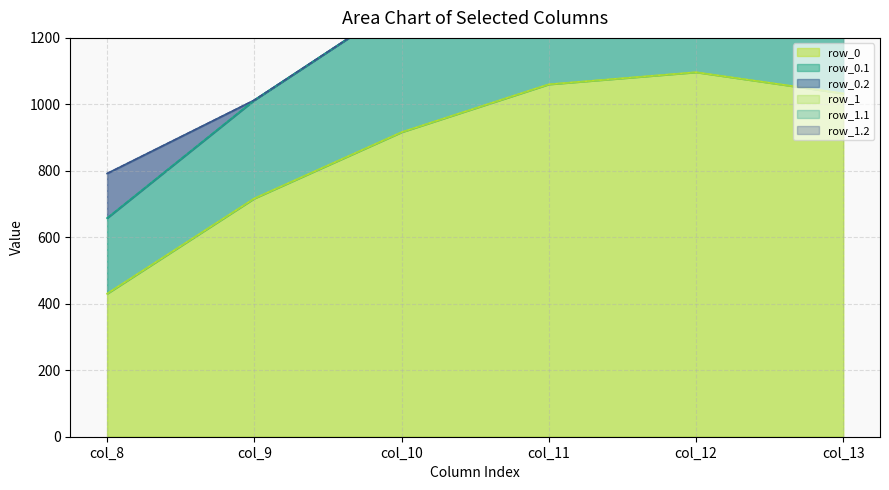

What is the difference between the row_0 values at col_8 and col_9?

286.6